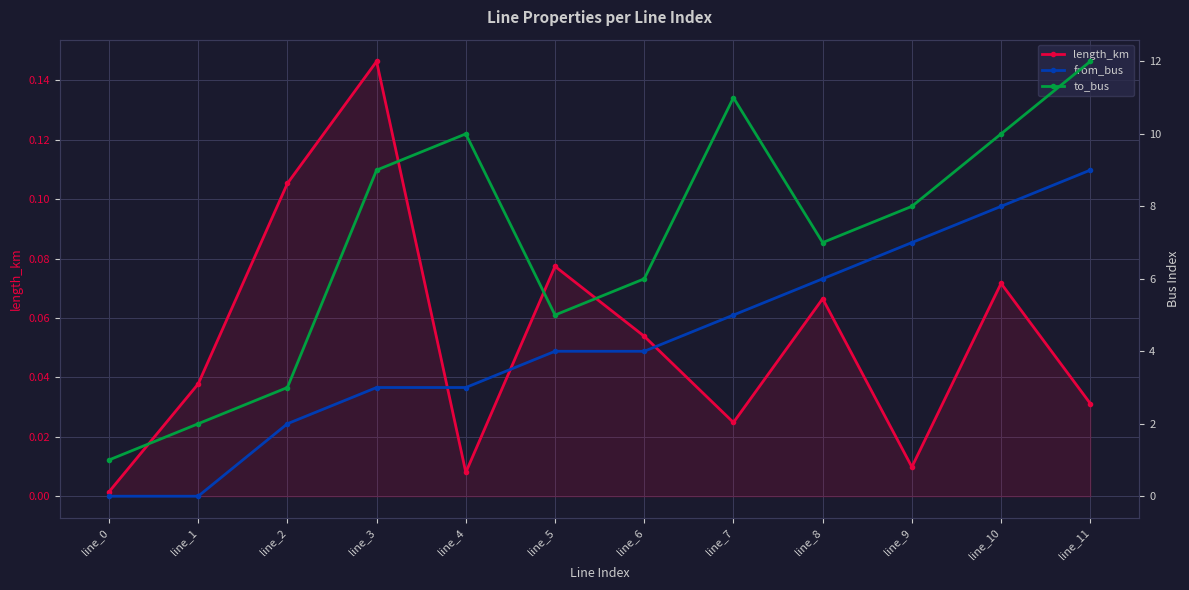

What are all the series names shown in the legend?

length_km, from_bus, to_bus